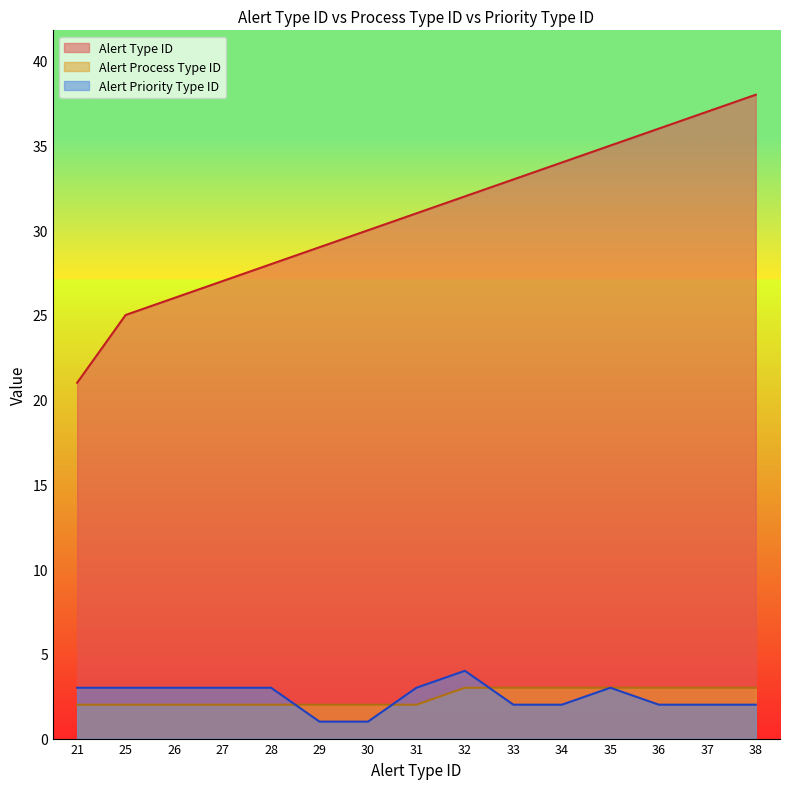

True or false: Alert Process Type ID and Alert Type ID intersect in this chart.

False